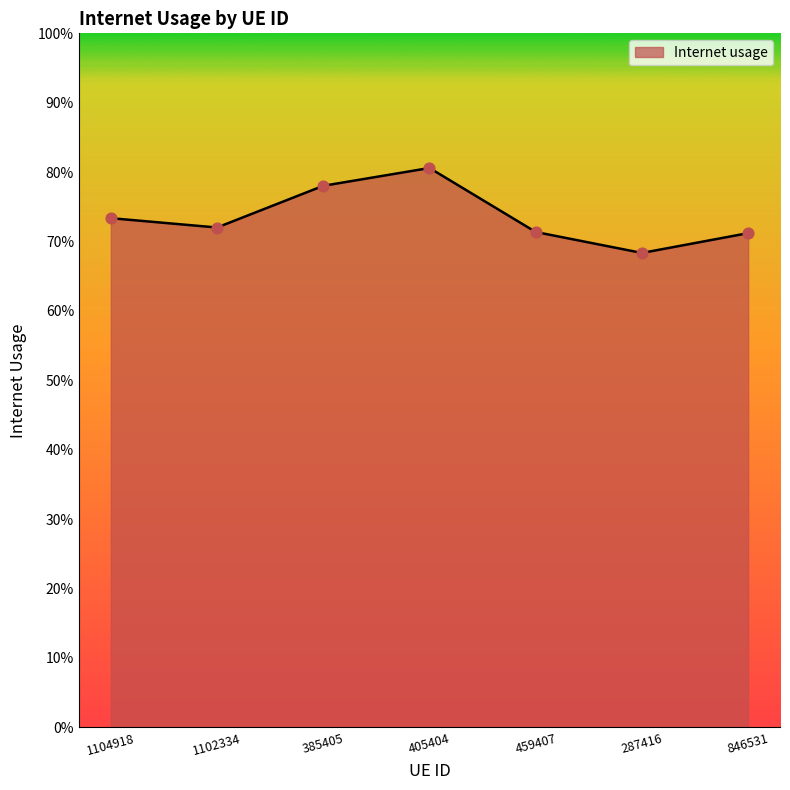

Which has a higher value, 405404 or 287416?

405404